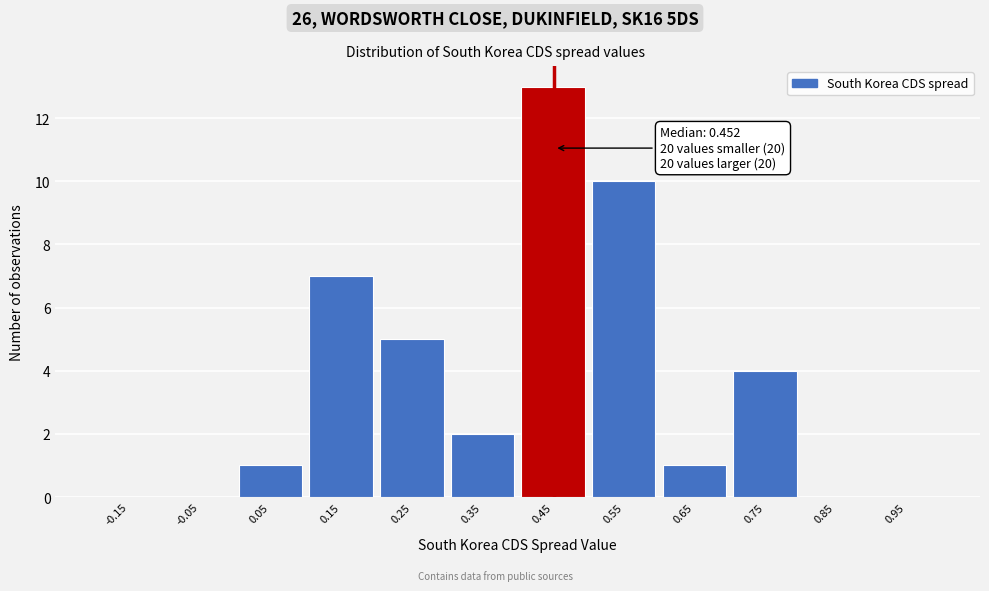

Over which range of the x-axis is the bar tallest?

0.4 to 0.5